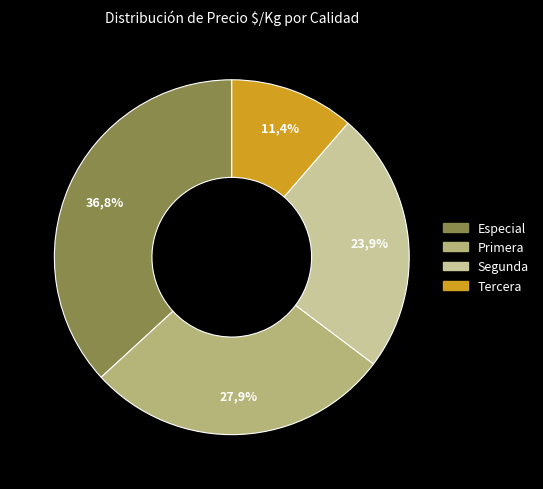

Is 11 the majority of the pie?

No